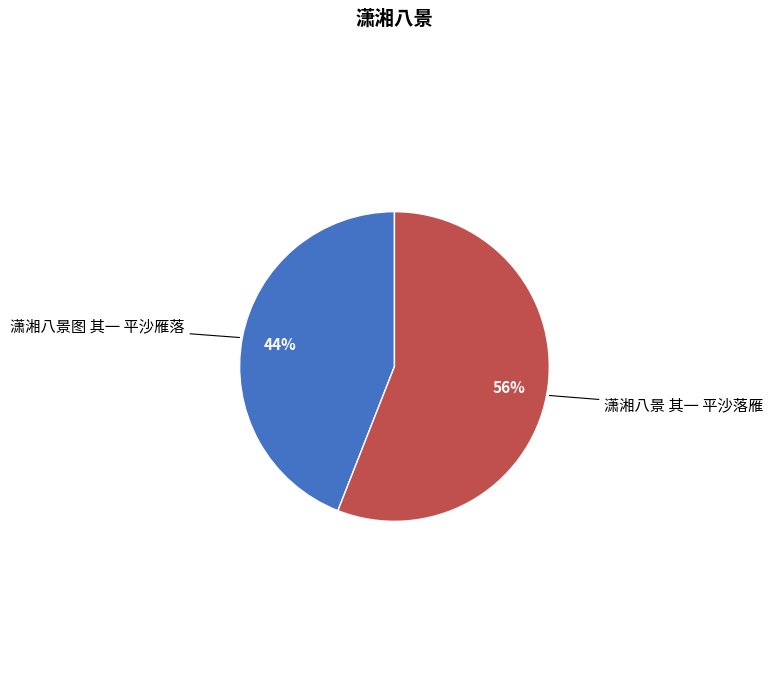

To the nearest percent, what is the average slice percentage?

50%